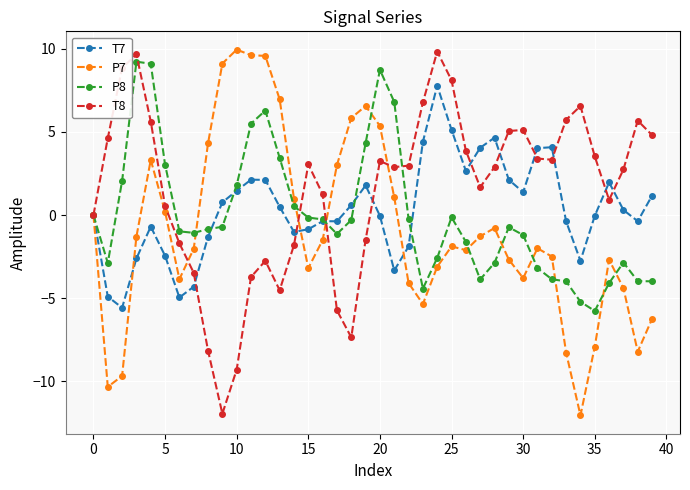

Which series has the largest total across all categories?

T8